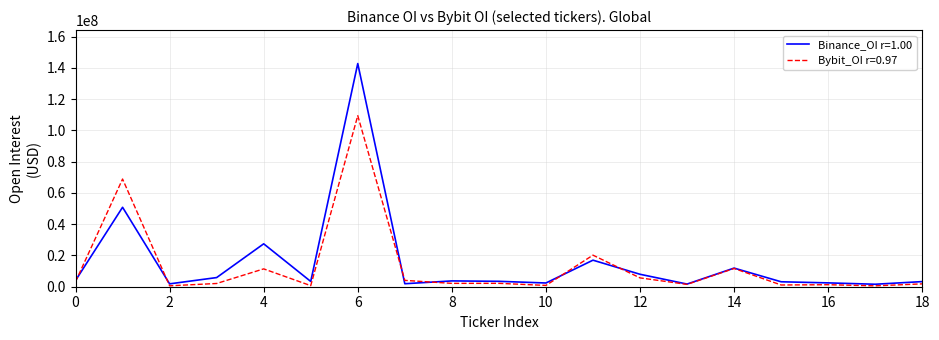

Which series has the widest spread of values?

Binance_OI r=1.00